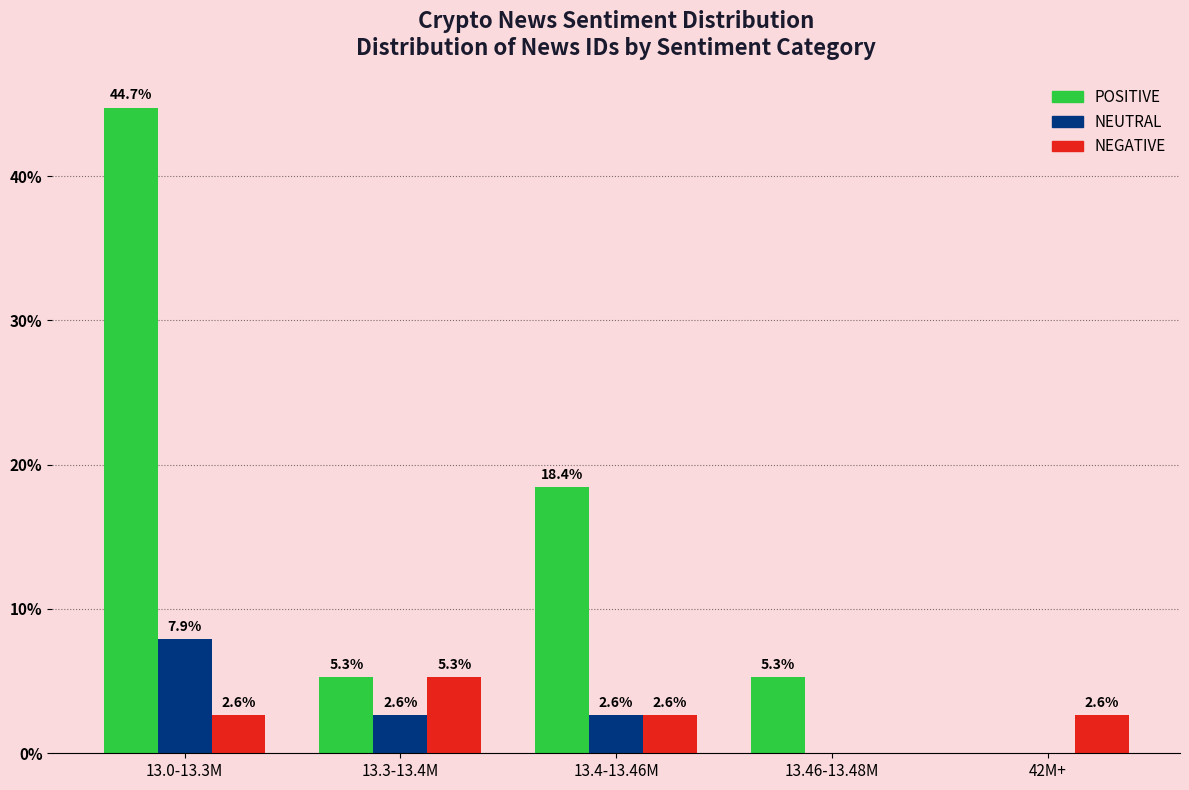

Reading right to left, list all the values displayed in this chart.

POSITIVE: 42M+=0.0	13.46-13.48M=5.3	13.4-13.46M=18.4	13.3-13.4M=5.3	13.0-13.3M=44.7
NEUTRAL: 42M+=0.0	13.46-13.48M=0.0	13.4-13.46M=2.6	13.3-13.4M=2.6	13.0-13.3M=7.9
NEGATIVE: 42M+=2.6	13.46-13.48M=0.0	13.4-13.46M=2.6	13.3-13.4M=5.3	13.0-13.3M=2.6